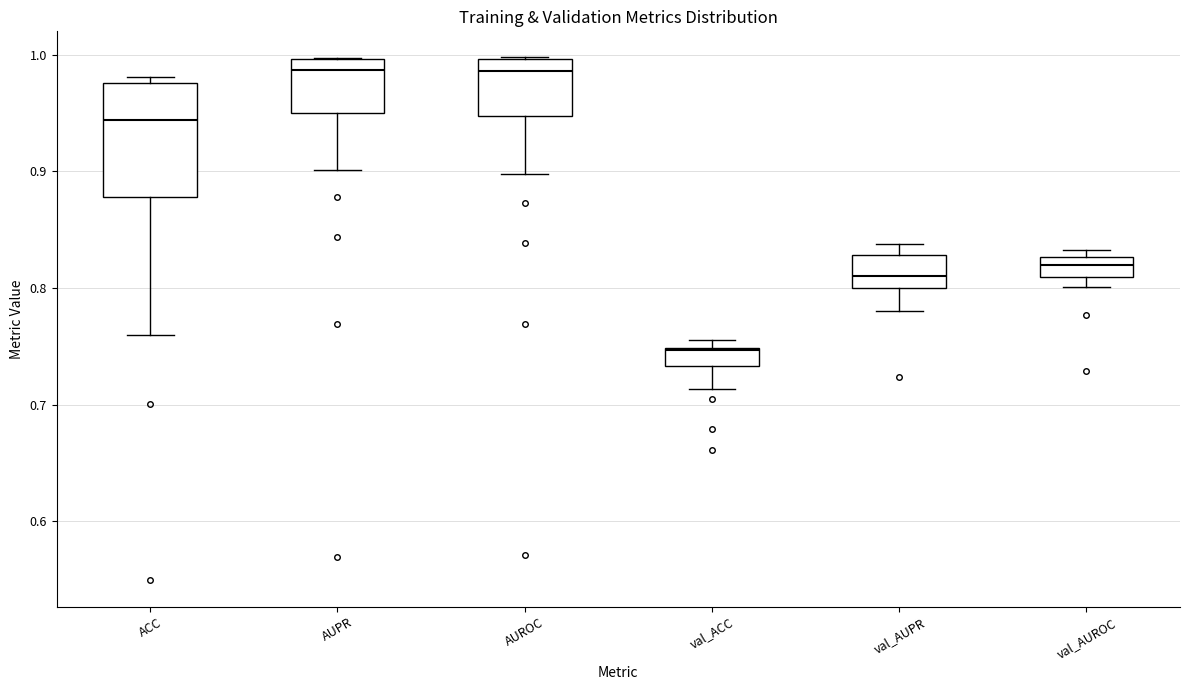

Which box is the tallest, from its lower edge to its upper edge?

ACC